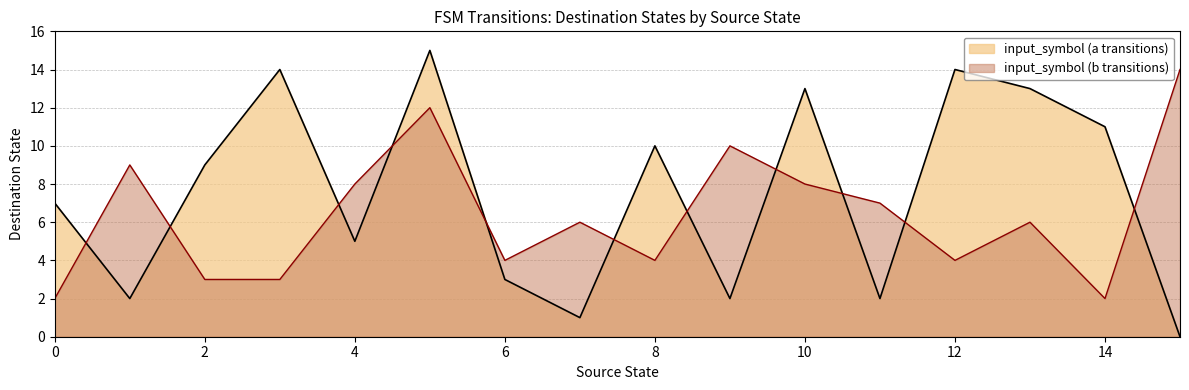

Reading left to right, what are all the values shown in this chart?

input_symbol (a transitions): 0=7	1=2	2=9	3=14	4=5	5=15	6=3	7=1	8=10	9=2	10=13	11=2	12=14	13=13	14=11	15=0
input_symbol (b transitions): 0=2	1=9	2=3	3=3	4=8	5=12	6=4	7=6	8=4	9=10	10=8	11=7	12=4	13=6	14=2	15=14